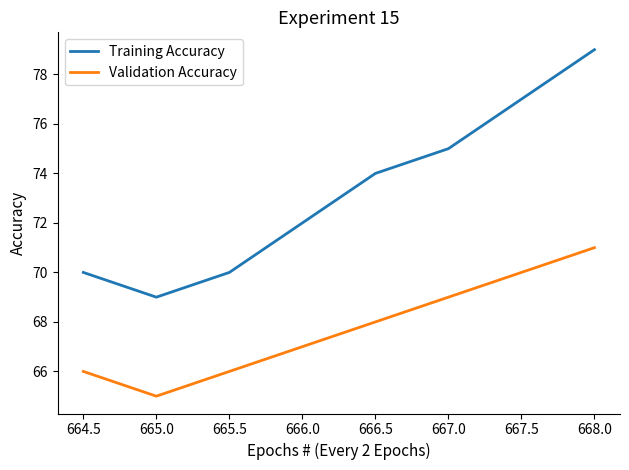

Is it true that Validation Accuracy equals 95 at 665.0?

False